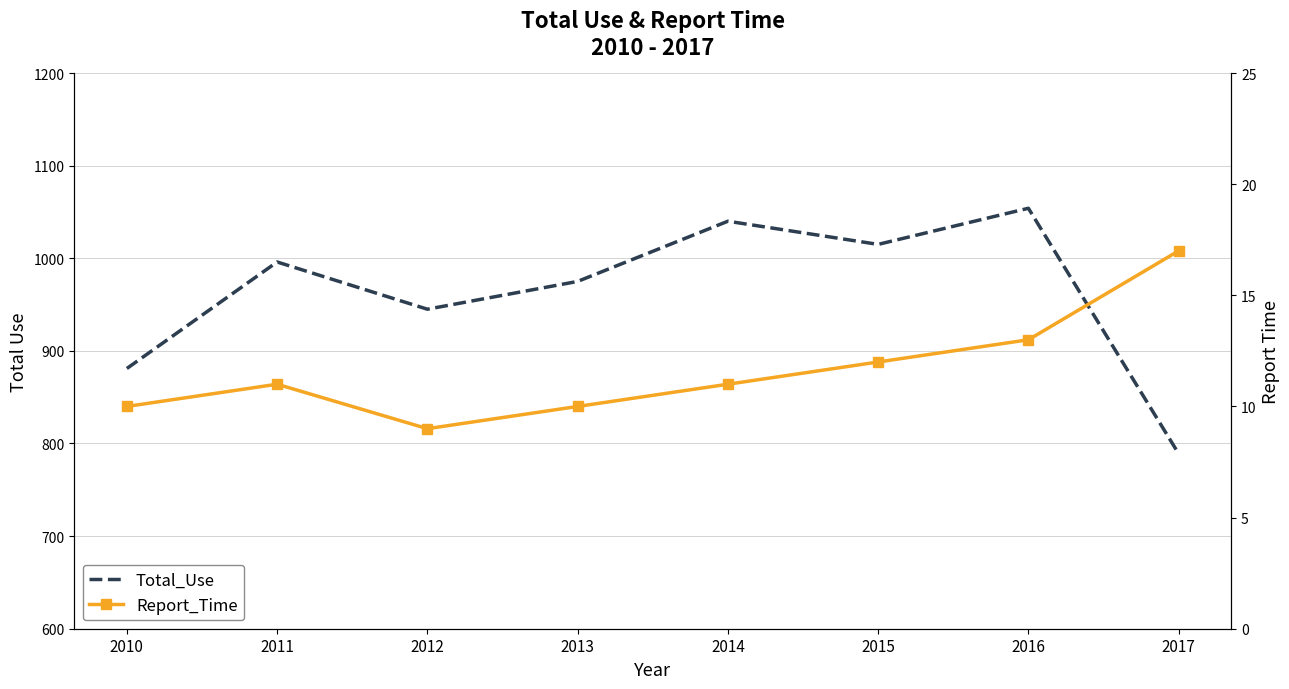

The value of Report_Time at 2017 is 8. True or false?

False